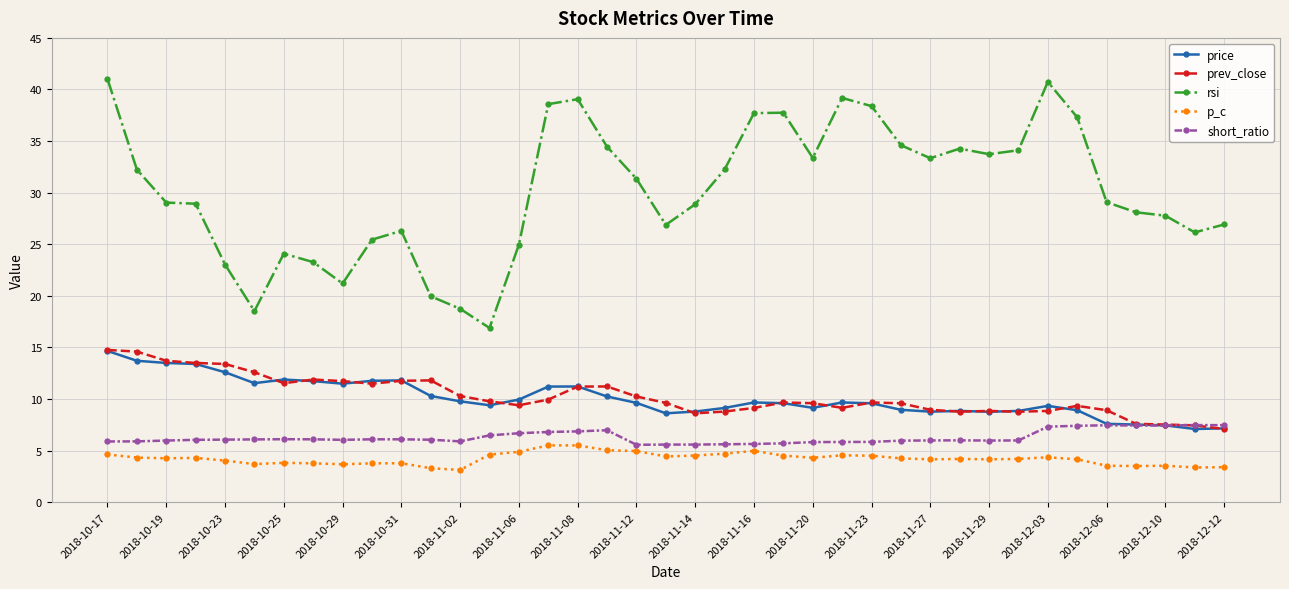

What is the maximum value shown in the chart?

41.0